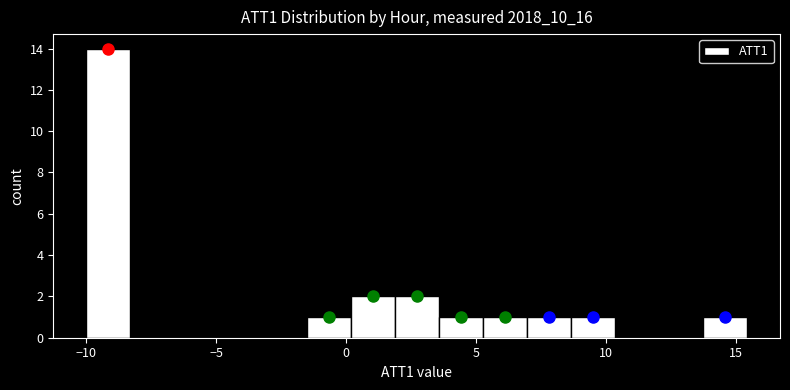

Around what value on the x-axis is the tallest bar? Give the approximate position of its centre, as read against the axis.

-9.0